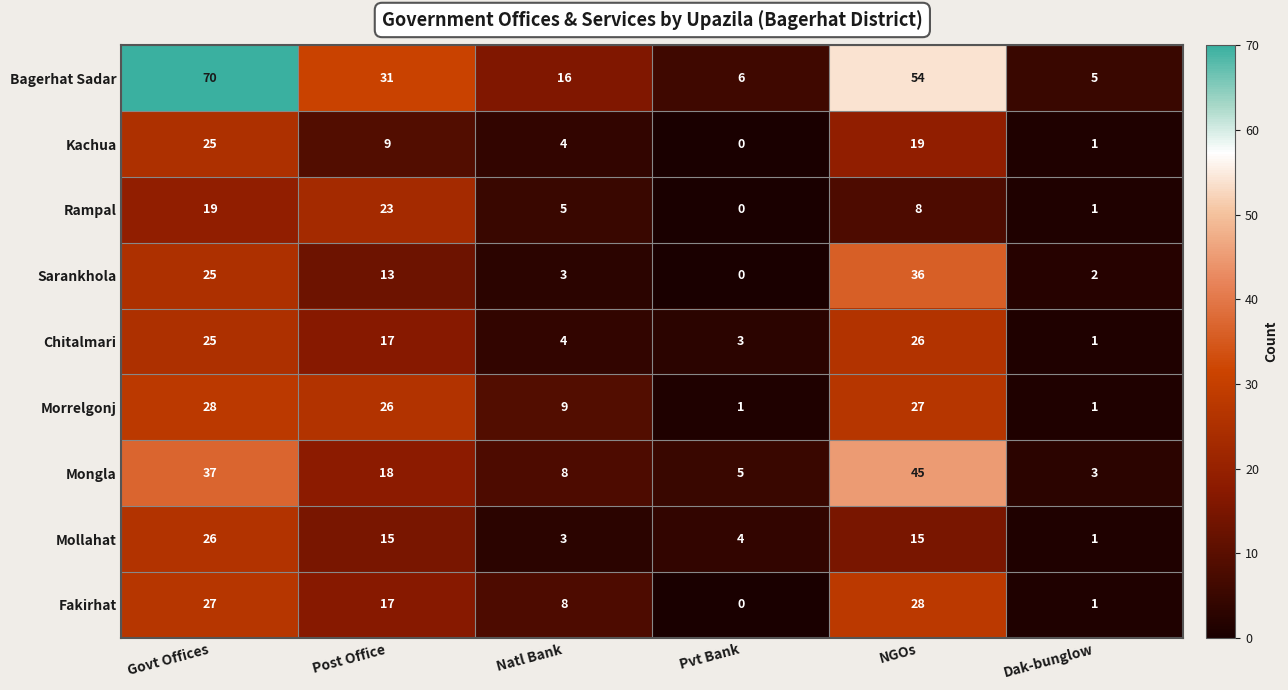

What is the approximate value of Mongla at Natl Bank?

8